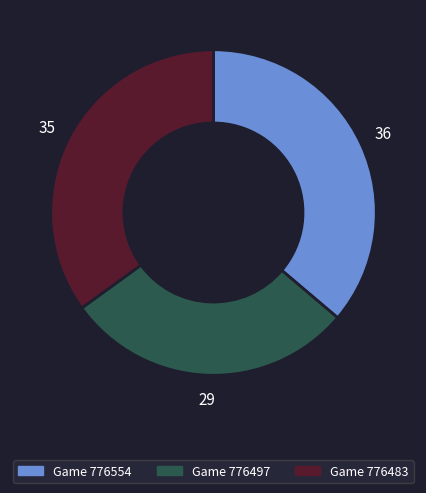

Is there any slice that represents more than half of the pie?

No